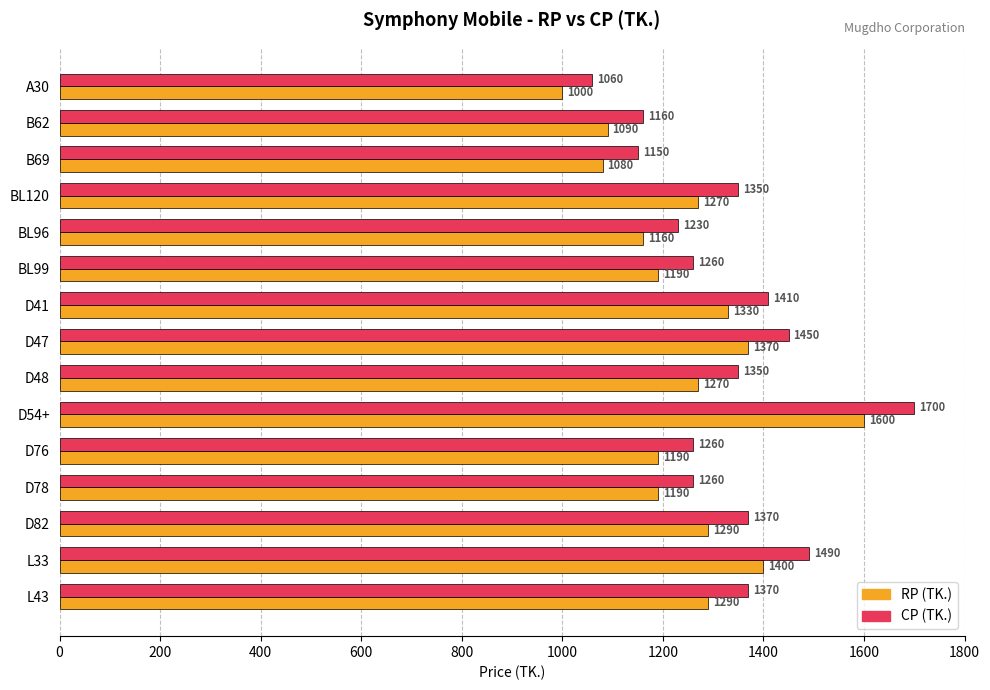

What is the sum of the CP (TK.) values at D54+ and D78?

2960